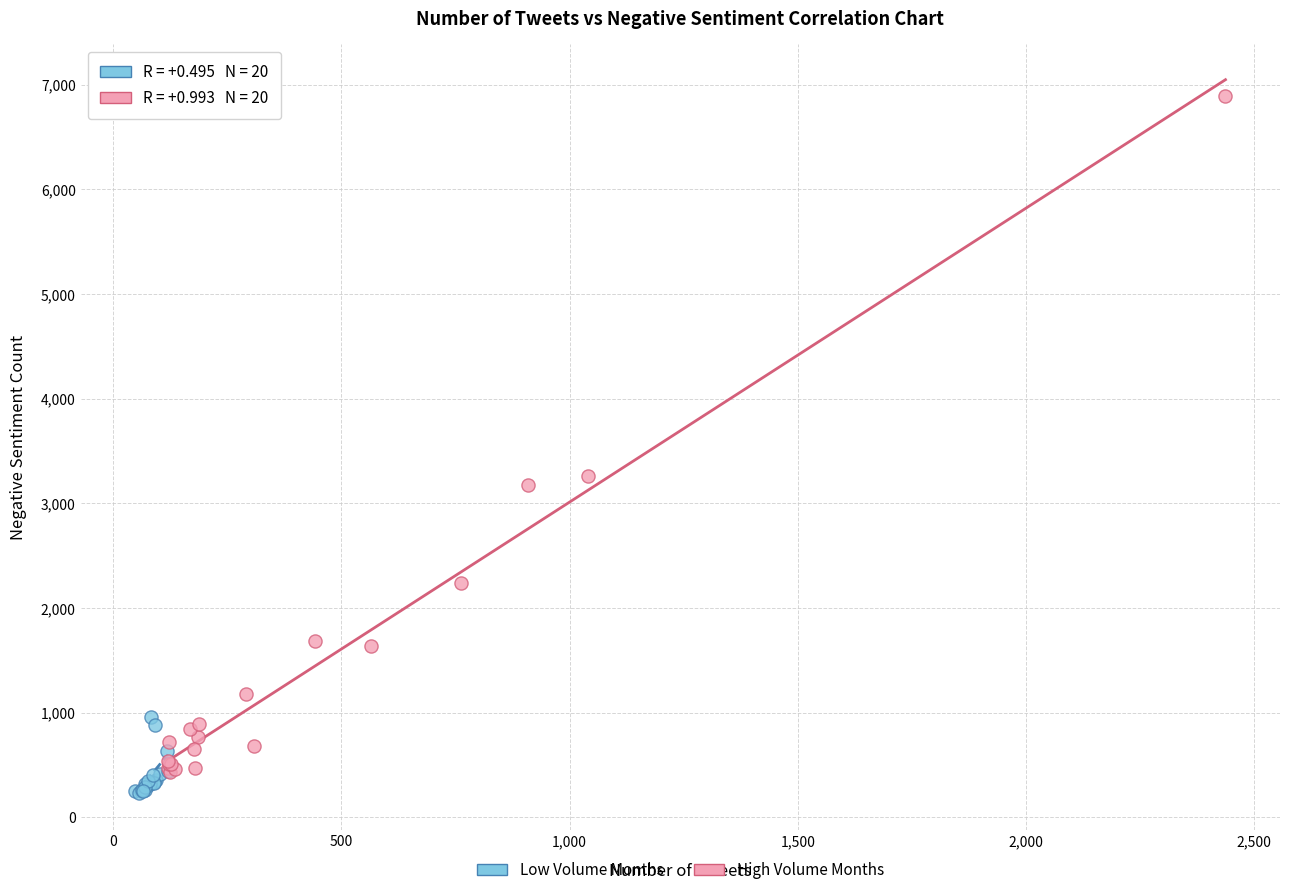

Which series reaches the maximum Y coordinate?

High Volume Months